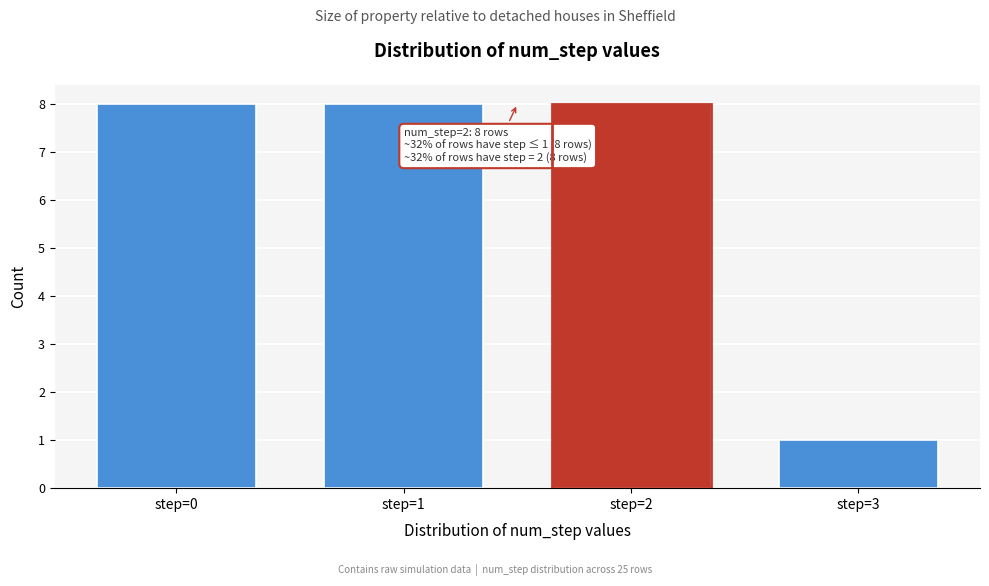

Reading right to left, what are all the values shown in this chart?

1	8	8	8